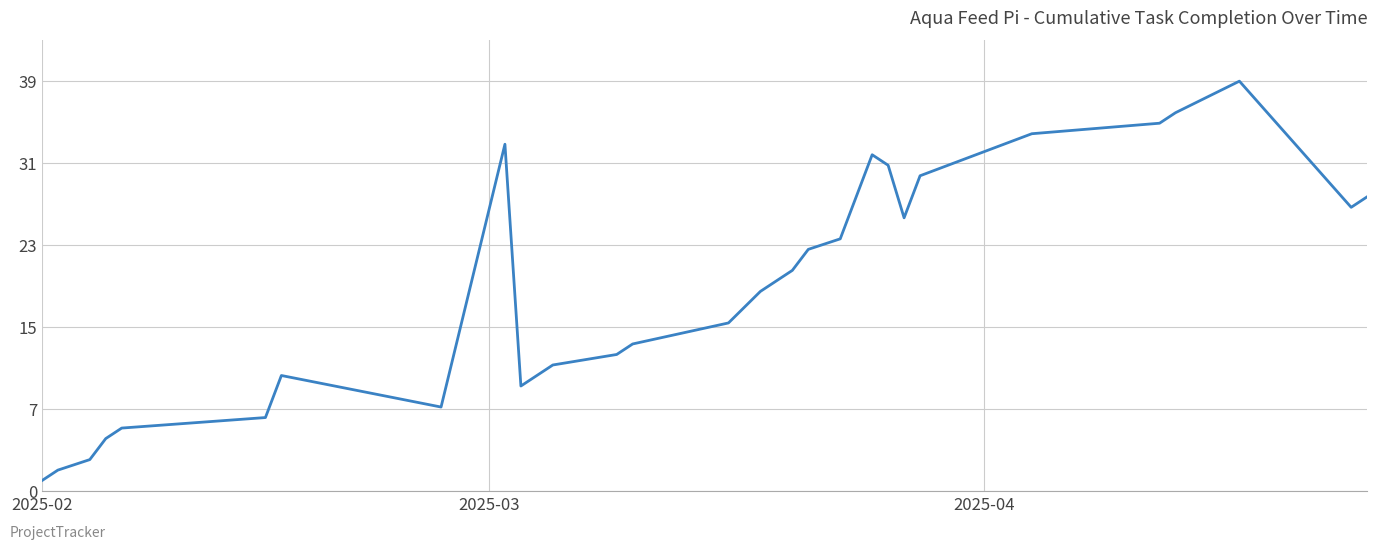

Reading left to right, transcribe all the data shown in this chart.

1	2	3	5	6	7	11	8	33	10	12	13	14	15	16	19	20	21	23	24	32	31	26	30	34	35	36	39	27	28